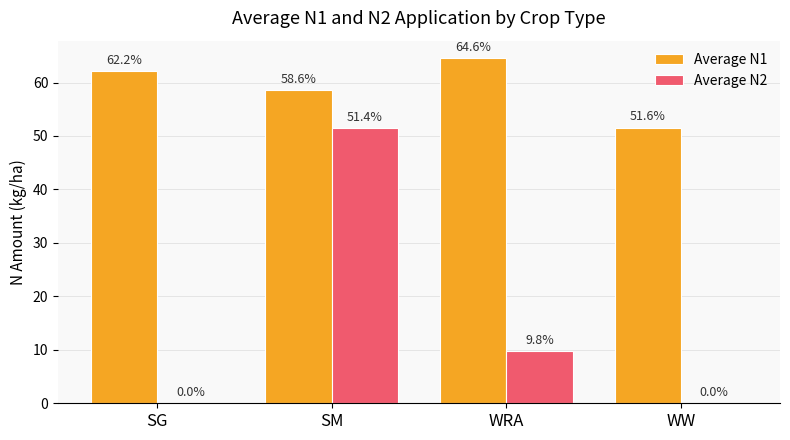

Between SG and WW, which series saw the biggest shift?

Average N1